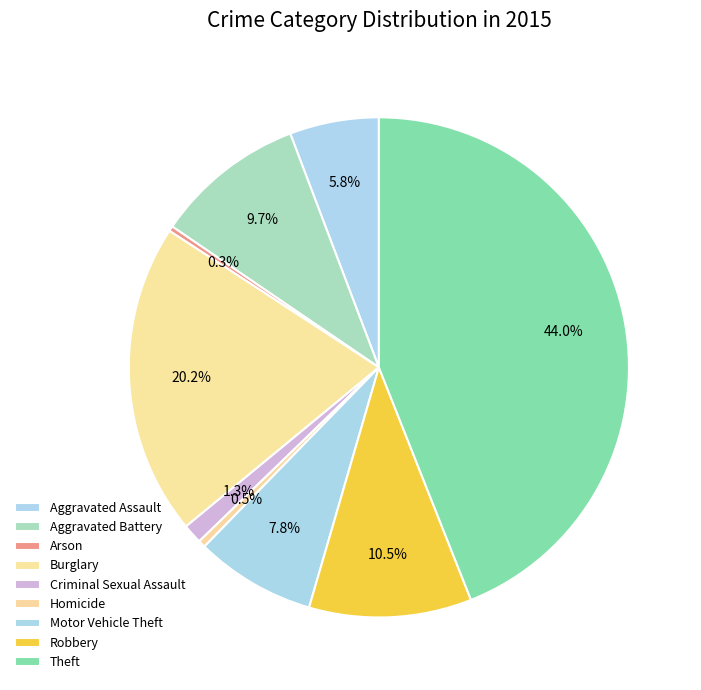

To the nearest percent, what is the difference between the largest and smallest slice percentages?

44%